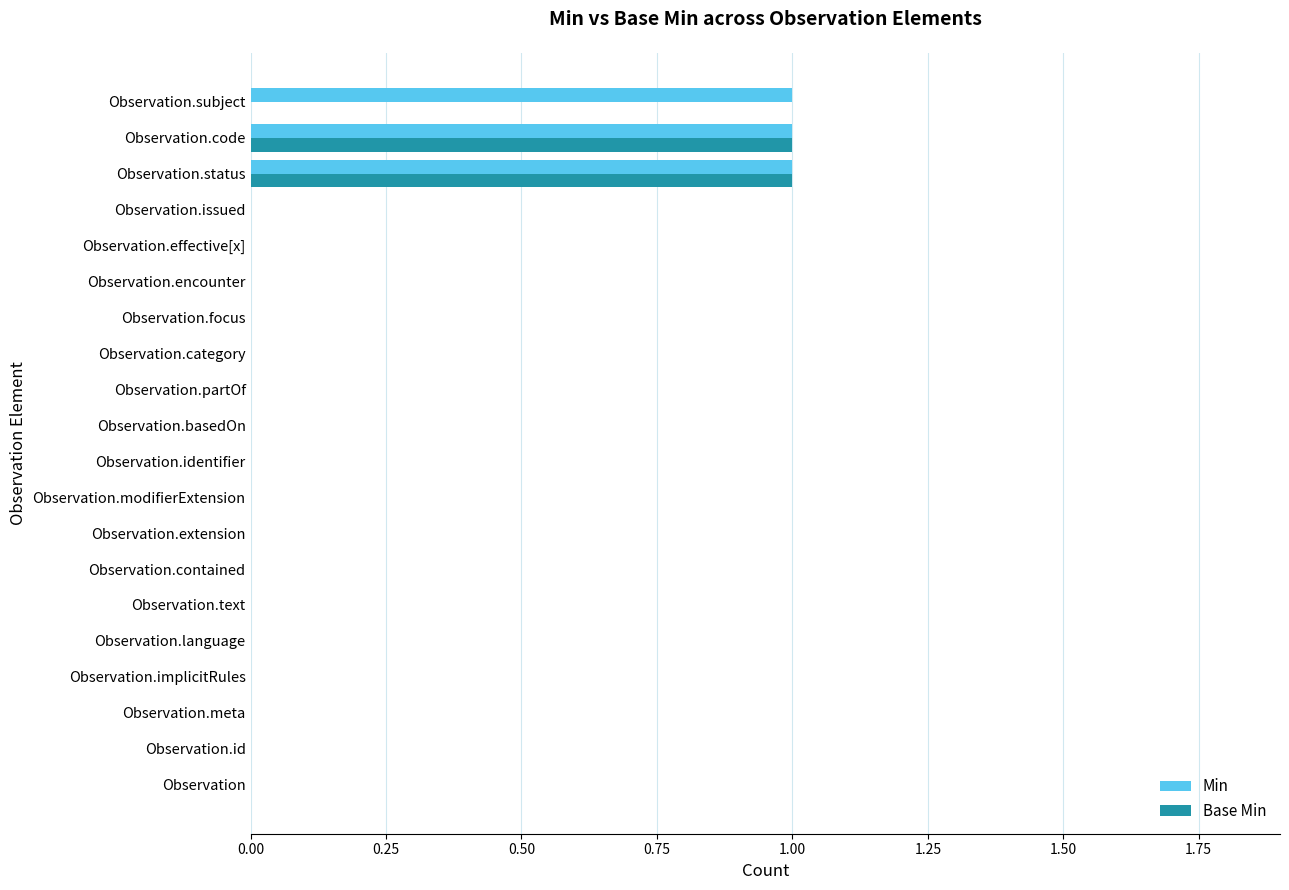

What is the sum of all Min values?

3